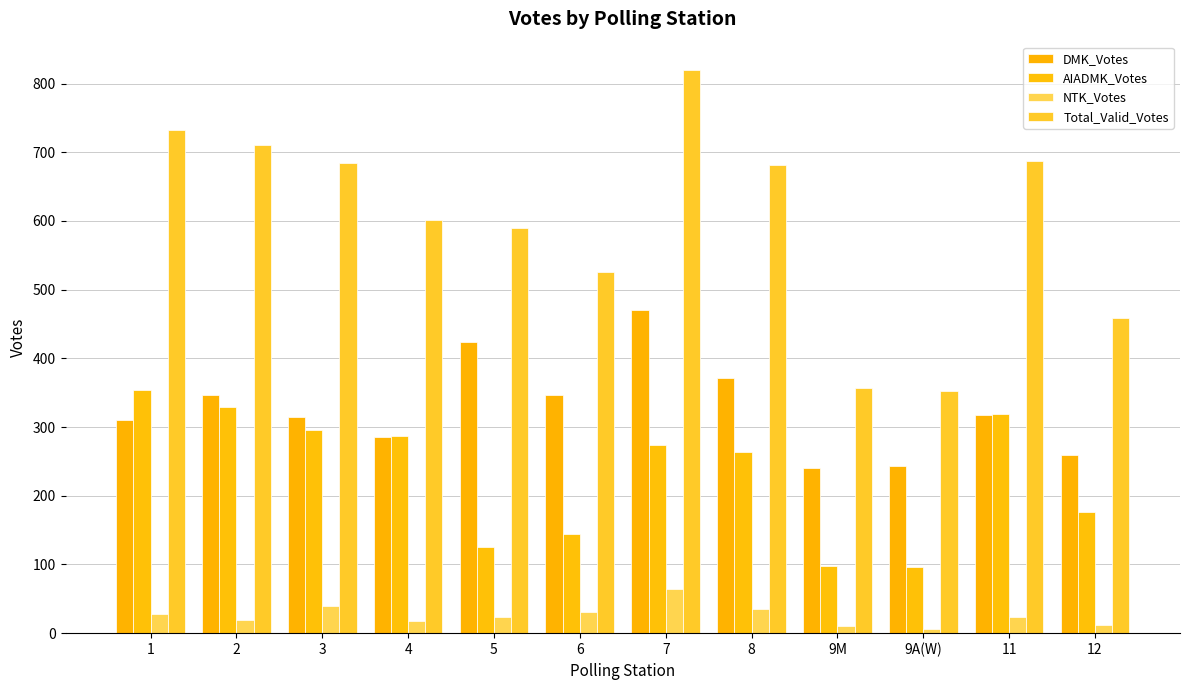

Which series has the largest total across all categories?

Total_Valid_Votes